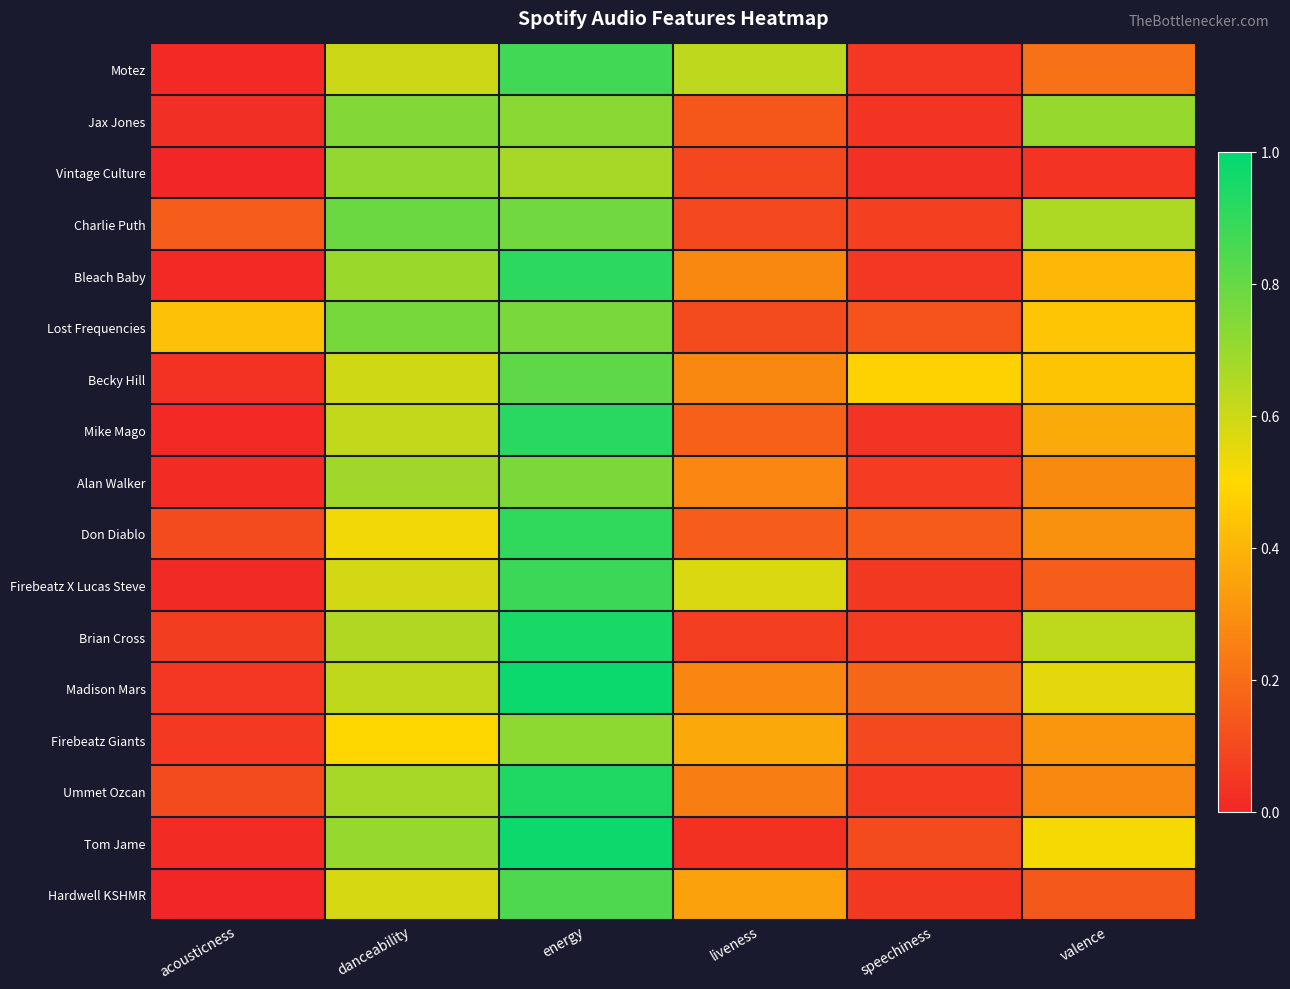

Rank the series by their maximum value, from highest to lowest.

Madison Mars, Tom Jame, Brian Cross, Ummet Ozcan, Mike Mago, Bleach Baby, Don Diablo, Firebeatz X Lucas Steve, Motez, Hardwell KSHMR, Becky Hill, Charlie Puth, Lost Frequencies, Alan Walker, Jax Jones, Firebeatz Giants, Vintage Culture